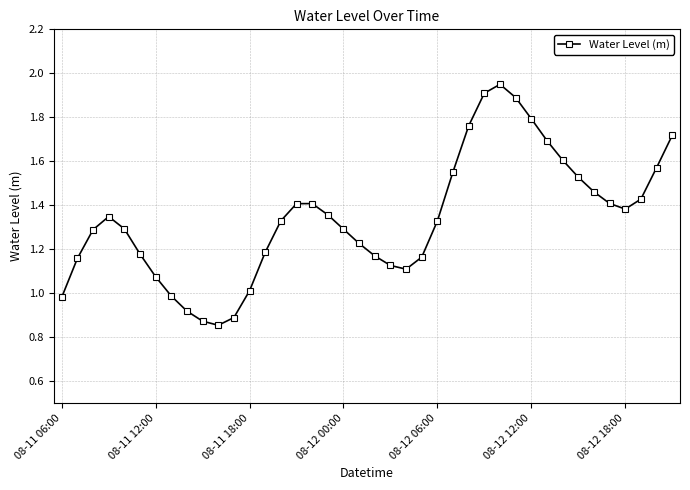

What is the sum of all values?

53.6